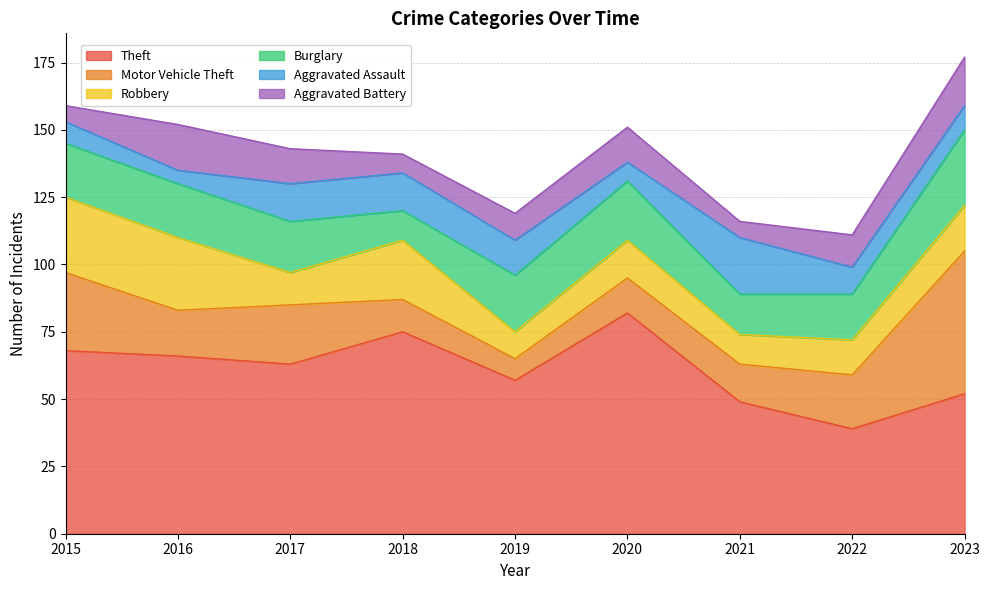

Is it true that Aggravated Assault equals 5 at 2016?

True